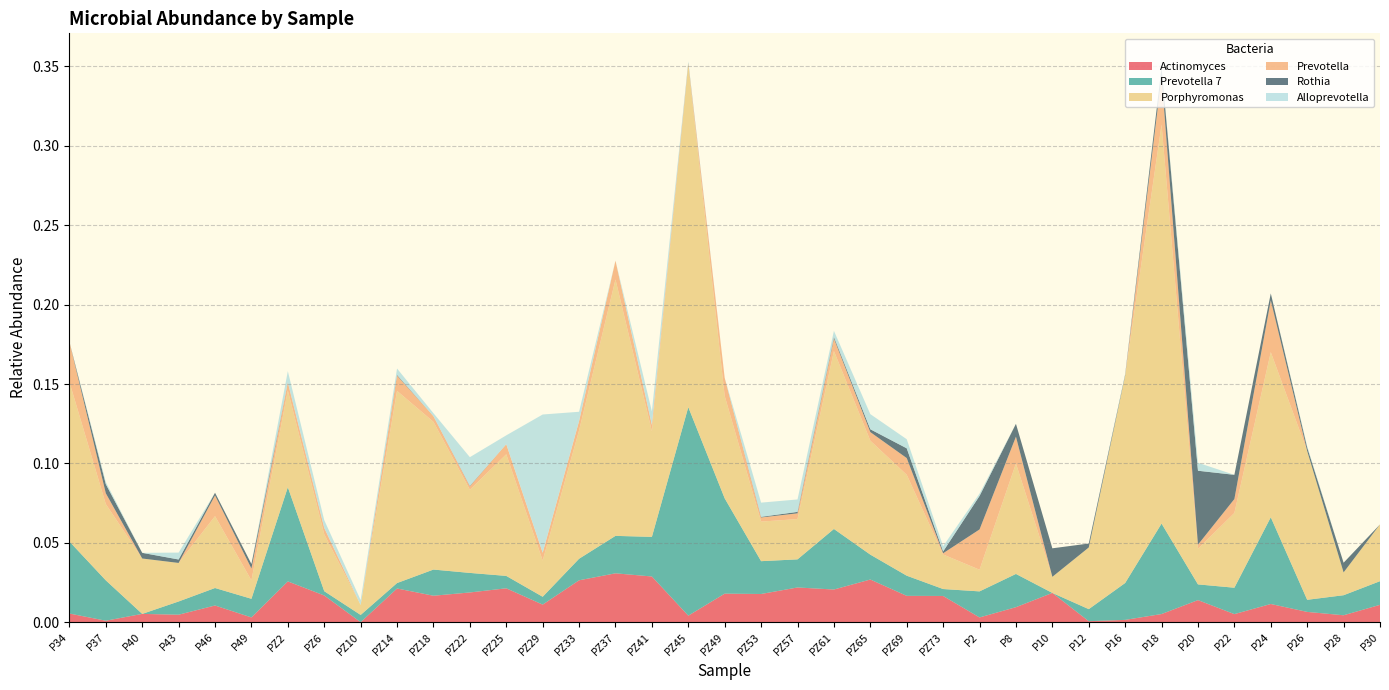

Reading left to right, what are all the values shown in this chart?

Actinomyces: P34=0.0	P37=0.0	P40=0.0	P43=0.0	P46=0.0	P49=0.0	PZ2=0.0	PZ6=0.0	PZ10=0.0	PZ14=0.0	PZ18=0.0	PZ22=0.0	PZ25=0.0	PZ29=0.0	PZ33=0.0	PZ37=0.0	PZ41=0.0	PZ45=0.0	PZ49=0.0	PZ53=0.0	PZ57=0.0	PZ61=0.0	PZ65=0.0	PZ69=0.0	PZ73=0.0	P2=0.0	P8=0.0	P10=0.0	P12=0.0	P16=0.0	P18=0.0	P20=0.0	P22=0.0	P24=0.0	P26=0.0	P28=0.0	P30=0.0
Prevotella 7: P34=0.0	P37=0.0	P40=0.0	P43=0.0	P46=0.0	P49=0.0	PZ2=0.1	PZ6=0.0	PZ10=0.0	PZ14=0.0	PZ18=0.0	PZ22=0.0	PZ25=0.0	PZ29=0.0	PZ33=0.0	PZ37=0.0	PZ41=0.0	PZ45=0.1	PZ49=0.1	PZ53=0.0	PZ57=0.0	PZ61=0.0	PZ65=0.0	PZ69=0.0	PZ73=0.0	P2=0.0	P8=0.0	P10=0.0	P12=0.0	P16=0.0	P18=0.1	P20=0.0	P22=0.0	P24=0.1	P26=0.0	P28=0.0	P30=0.0
Porphyromonas: P34=0.1	P37=0.0	P40=0.0	P43=0.0	P46=0.0	P49=0.0	PZ2=0.1	PZ6=0.0	PZ10=0.0	PZ14=0.1	PZ18=0.1	PZ22=0.1	PZ25=0.1	PZ29=0.0	PZ33=0.1	PZ37=0.2	PZ41=0.1	PZ45=0.2	PZ49=0.1	PZ53=0.0	PZ57=0.0	PZ61=0.1	PZ65=0.1	PZ69=0.1	PZ73=0.0	P2=0.0	P8=0.1	P10=0.0	P12=0.0	P16=0.1	P18=0.3	P20=0.0	P22=0.0	P24=0.1	P26=0.1	P28=0.0	P30=0.0
Prevotella: P34=0.0	P37=0.0	P40=0.0	P43=0.0	P46=0.0	P49=0.0	PZ2=0.0	PZ6=0.0	PZ10=0.0	PZ14=0.0	PZ18=0.0	PZ22=0.0	PZ25=0.0	PZ29=0.0	PZ33=0.0	PZ37=0.0	PZ41=0.0	PZ45=0.0	PZ49=0.0	PZ53=0.0	PZ57=0.0	PZ61=0.0	PZ65=0.0	PZ69=0.0	PZ73=0.0	P2=0.0	P8=0.0	P10=0.0	P12=0.0	P16=0.0	P18=0.0	P20=0.0	P22=0.0	P24=0.0	P26=0.0	P28=0.0	P30=0.0
Rothia: P34=0.0	P37=0.0	P40=0.0	P43=0.0	P46=0.0	P49=0.0	PZ2=0.0	PZ6=0.0	PZ10=0.0	PZ14=0.0	PZ18=0.0	PZ22=0.0	PZ25=0.0	PZ29=0.0	PZ33=0.0	PZ37=0.0	PZ41=0.0	PZ45=0.0	PZ49=0.0	PZ53=0.0	PZ57=0.0	PZ61=0.0	PZ65=0.0	PZ69=0.0	PZ73=0.0	P2=0.0	P8=0.0	P10=0.0	P12=0.0	P16=0.0	P18=0.0	P20=0.0	P22=0.0	P24=0.0	P26=0.0	P28=0.0	P30=0.0
Alloprevotella: P34=0.0	P37=0.0	P40=0.0	P43=0.0	P46=0.0	P49=0.0	PZ2=0.0	PZ6=0.0	PZ10=0.0	PZ14=0.0	PZ18=0.0	PZ22=0.0	PZ25=0.0	PZ29=0.1	PZ33=0.0	PZ37=0.0	PZ41=0.0	PZ45=0.0	PZ49=0.0	PZ53=0.0	PZ57=0.0	PZ61=0.0	PZ65=0.0	PZ69=0.0	PZ73=0.0	P2=0.0	P8=0.0	P10=0.0	P12=0.0	P16=0.0	P18=0.0	P20=0.0	P22=0.0	P24=0.0	P26=0.0	P28=0.0	P30=0.0